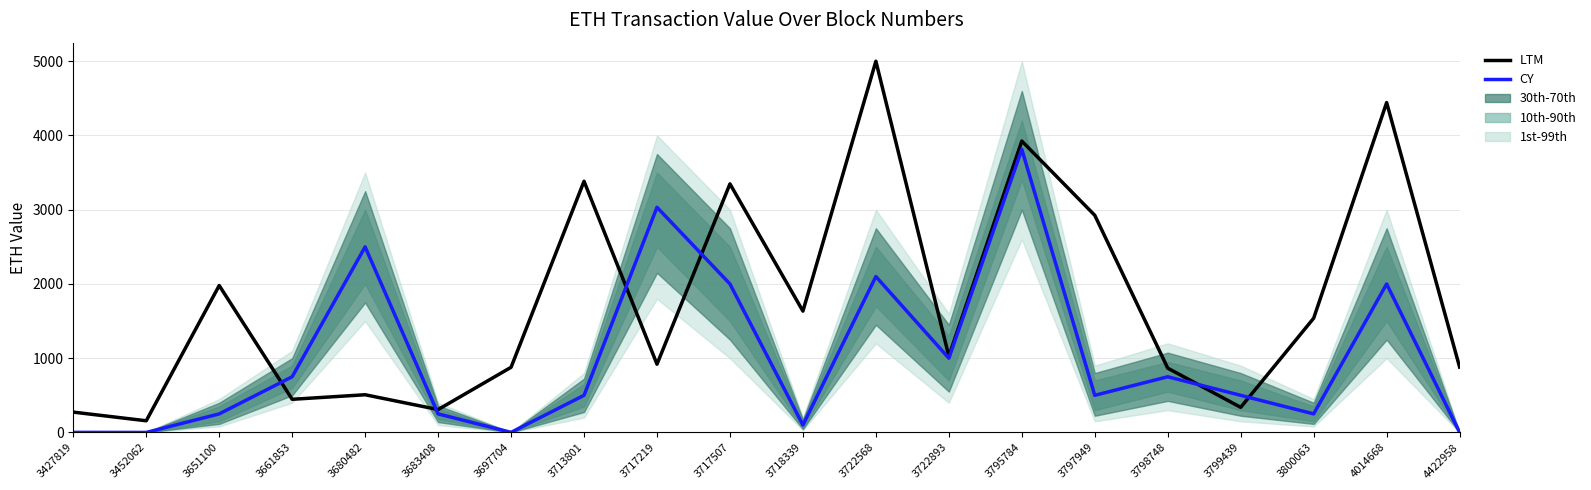

Reading right to left, list all the values displayed in this chart.

LTM: 880.5	4443.2	1538.6	338.4	865.8	2924.8	3924.7	1026.5	5000.0	1634.3	3347.8	919.3	3383.2	877.7	308.1	507.7	446.5	1979.2	157.2	273.9
CY: 1.0	2000.0	250.0	500.0	750.0	500.0	3812.8	1000.0	2100.0	100.0	2000.0	3032.8	500.0	1.2	250.0	2500.0	750.0	250.0	0.1	1.0